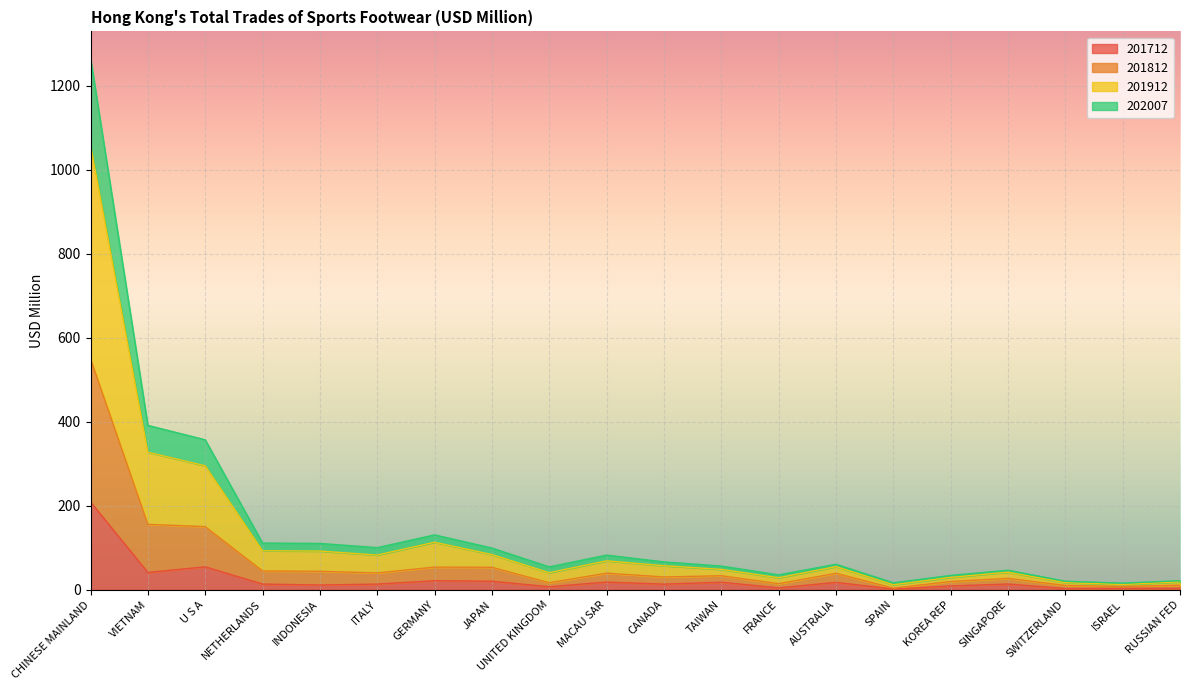

Rank the categories by 202007 value from lowest to highest.

SPAIN, ISRAEL, SWITZERLAND, RUSSIAN FED, FRANCE, UNITED KINGDOM, KOREA REP, SINGAPORE, CANADA, TAIWAN, AUSTRALIA, MACAU SAR, ITALY, INDONESIA, NETHERLANDS, JAPAN, GERMANY, U S A, VIETNAM, CHINESE MAINLAND